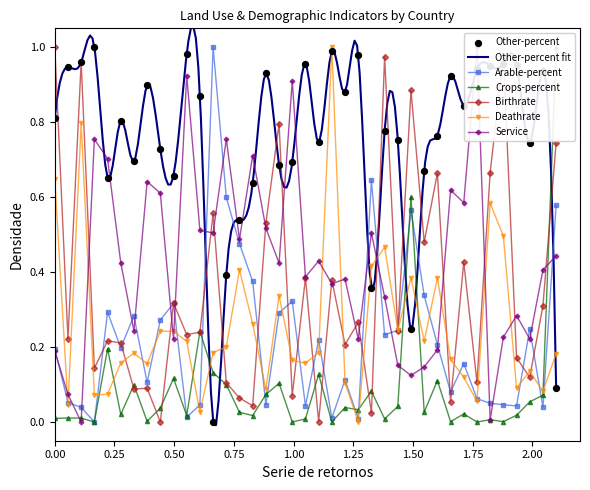

At how many categories does at least one series exceed 0?

39